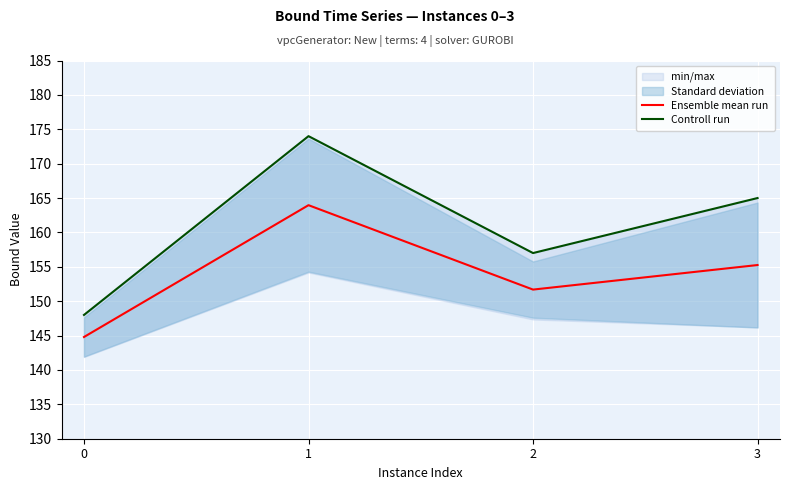

Where does the Controll run series first go above 165?

1